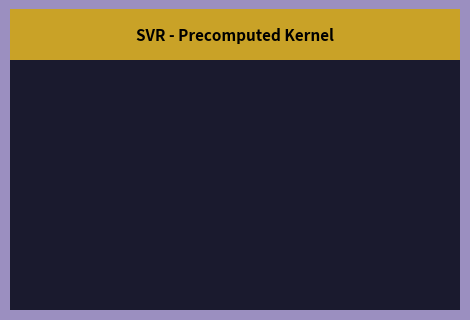

How many slices are in this pie chart?

2